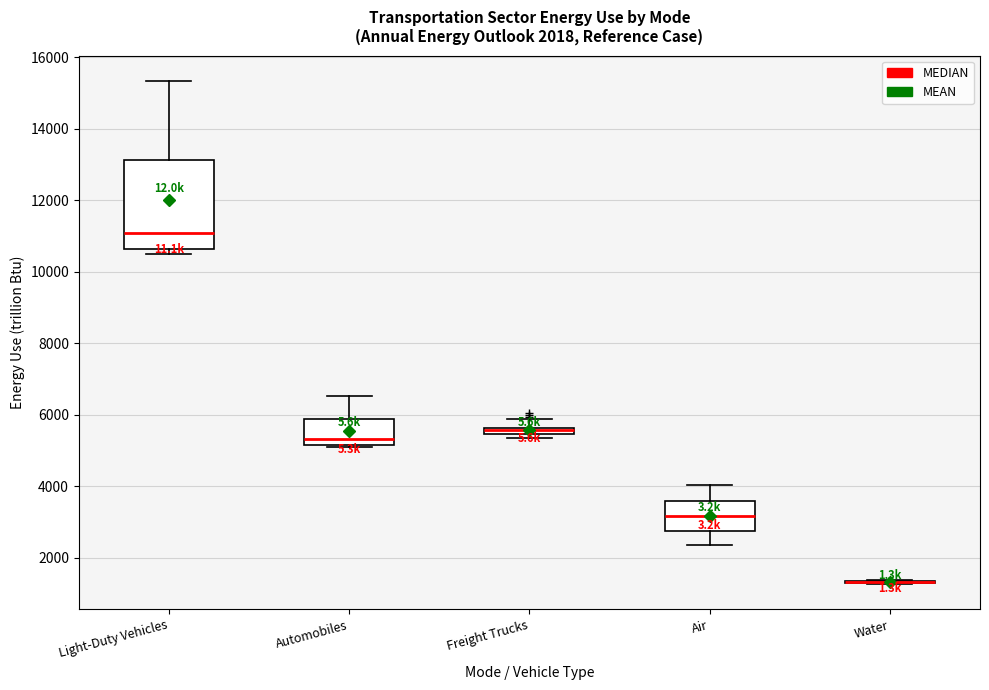

Comparing the boxes themselves (not the whiskers), which one is the tallest?

Light-Duty Vehicles